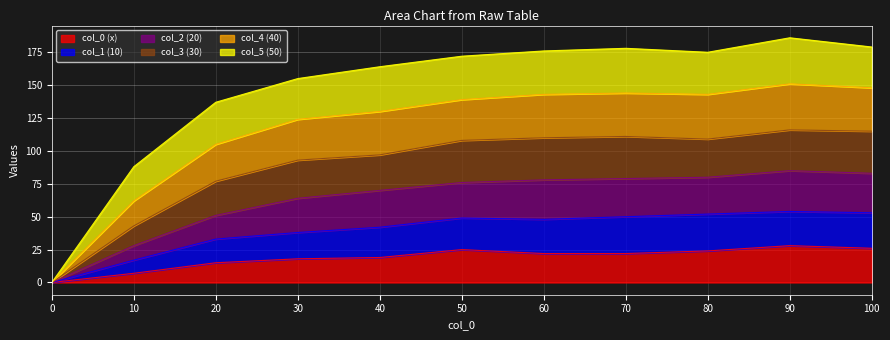

What is the total value across all series at 80?

175